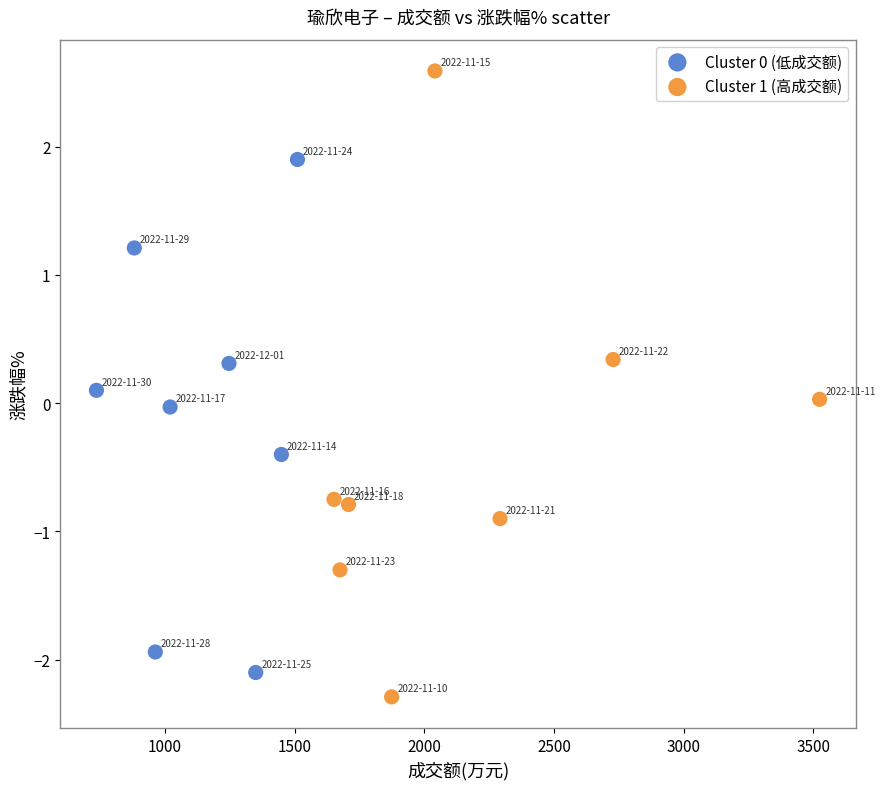

Which series has the largest Y range (max minus min)?

Cluster 1 (高成交额)